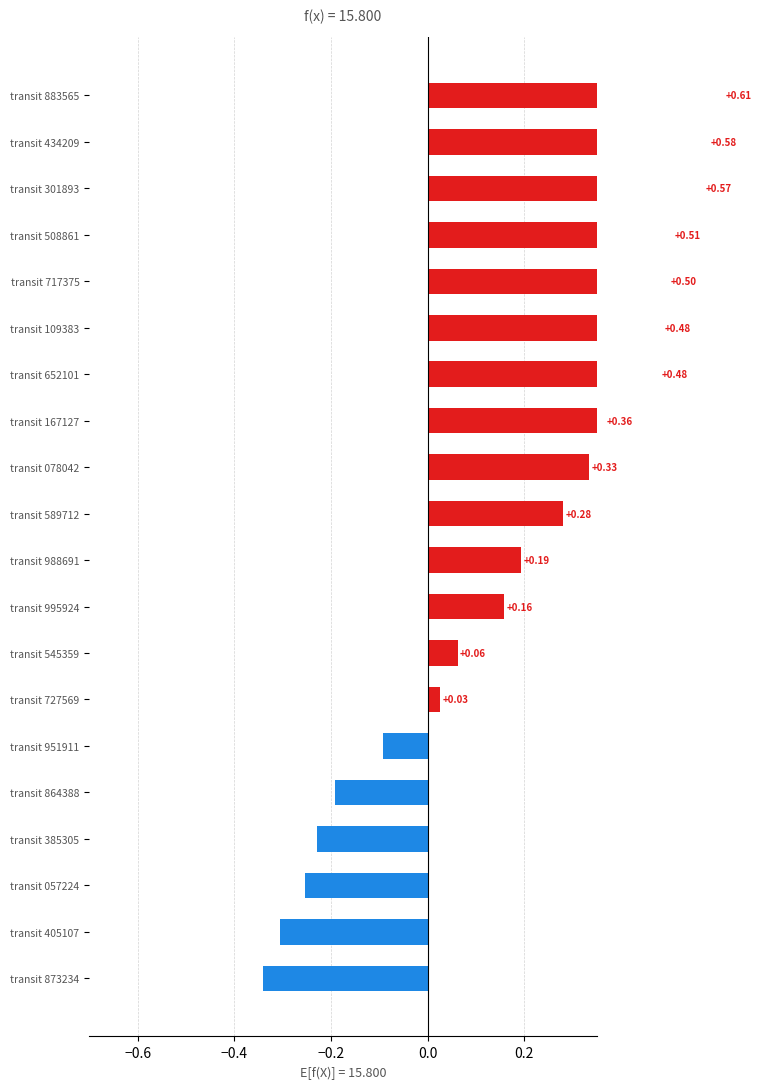

What is the maximum value shown in the chart?

0.6